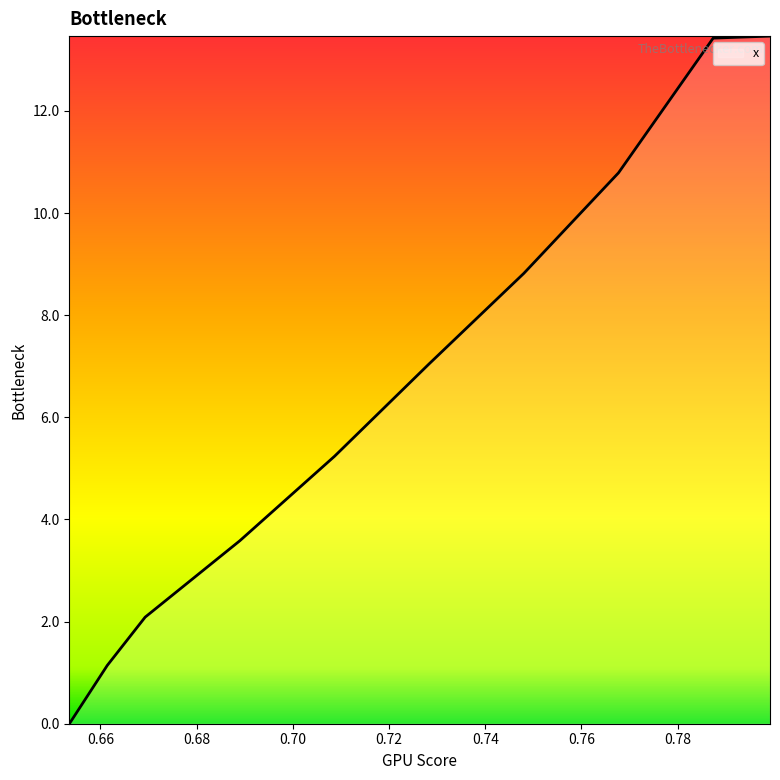

What is the greatest value displayed?

13.5